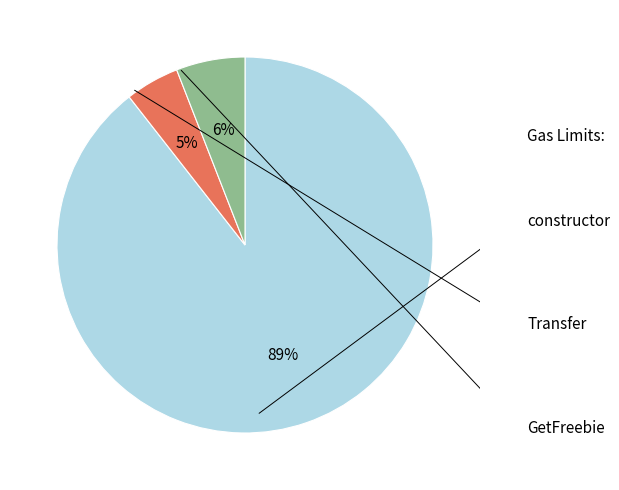

Is it true that Transfer is 12% of the pie?

False